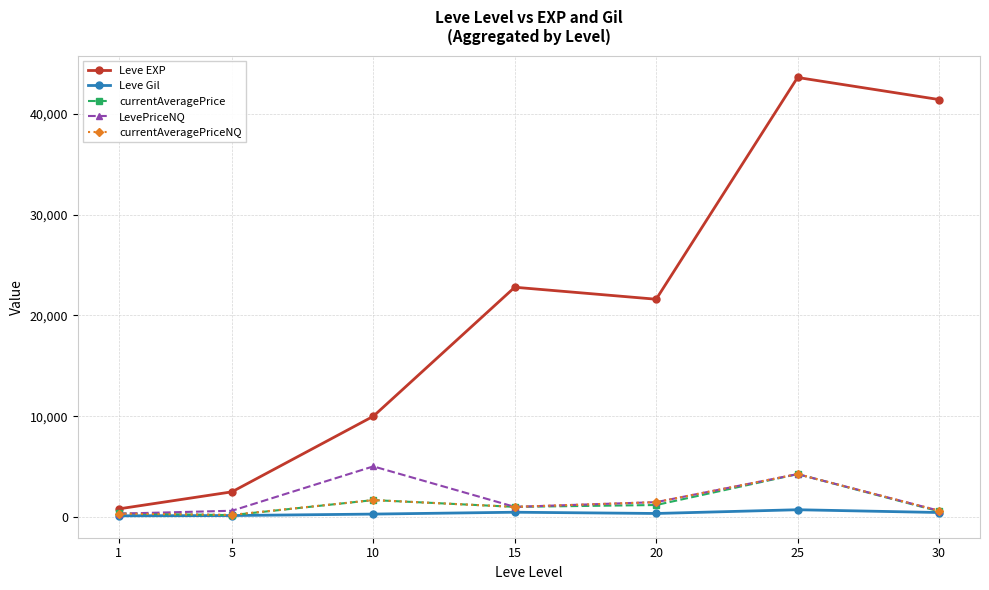

The value of Leve EXP at 25 is 43600.0. True or false?

True